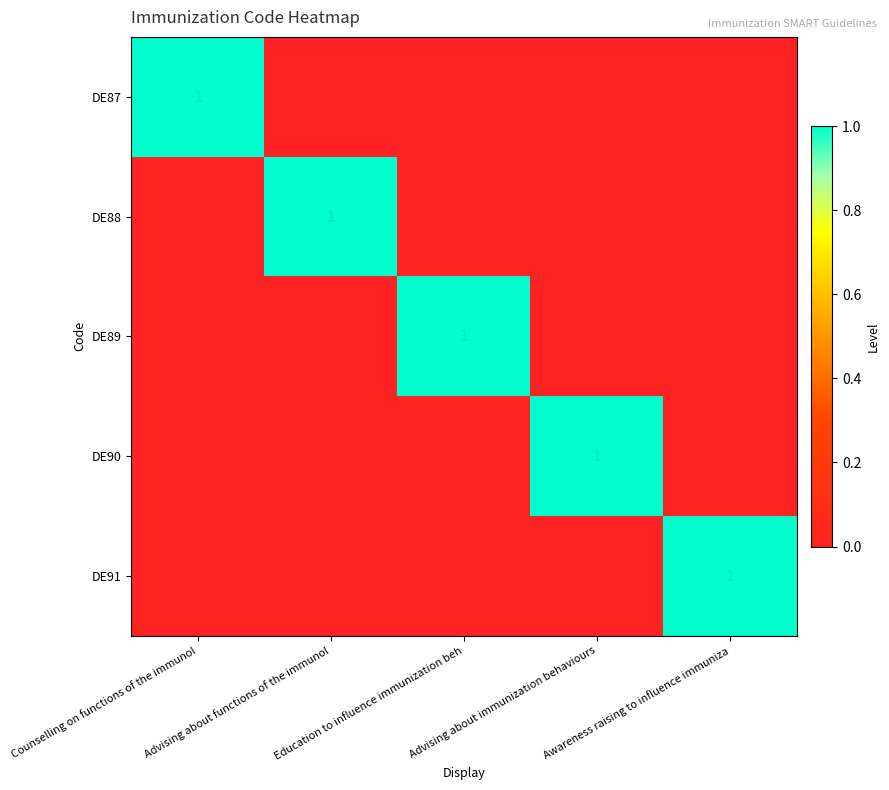

Between Education to influence immunization beh and Awareness raising to influence immuniza, which is larger?

Education to influence immunization beh